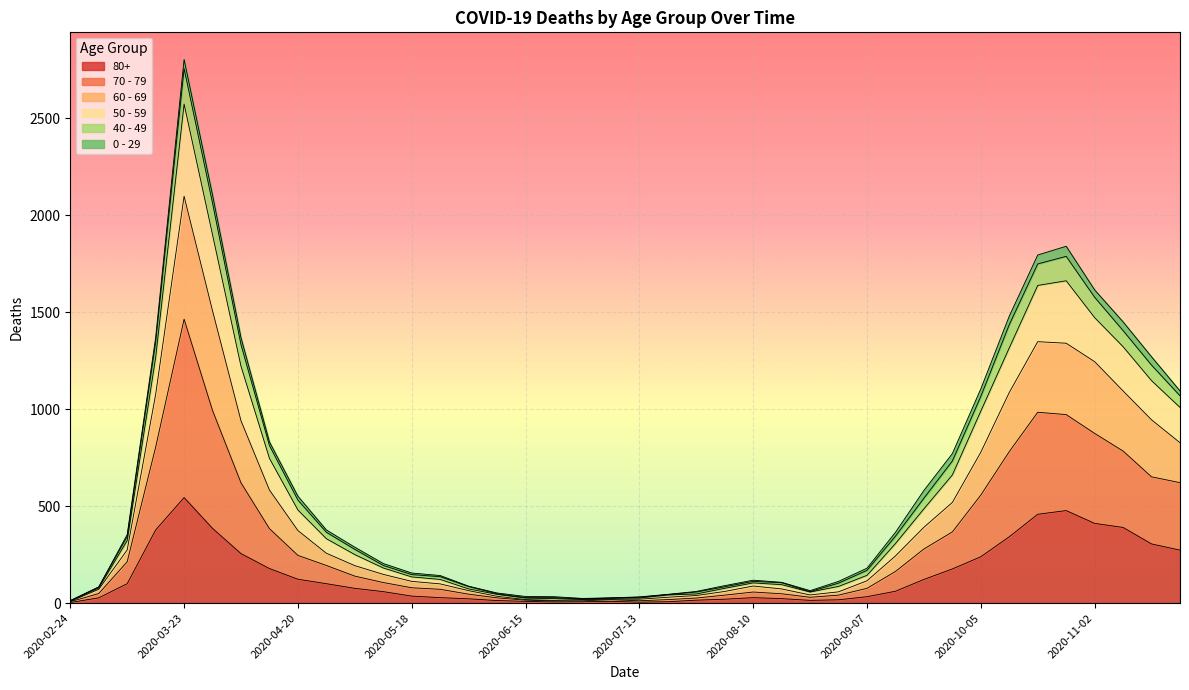

At which label does 80+ reach its peak?

2020-03-23